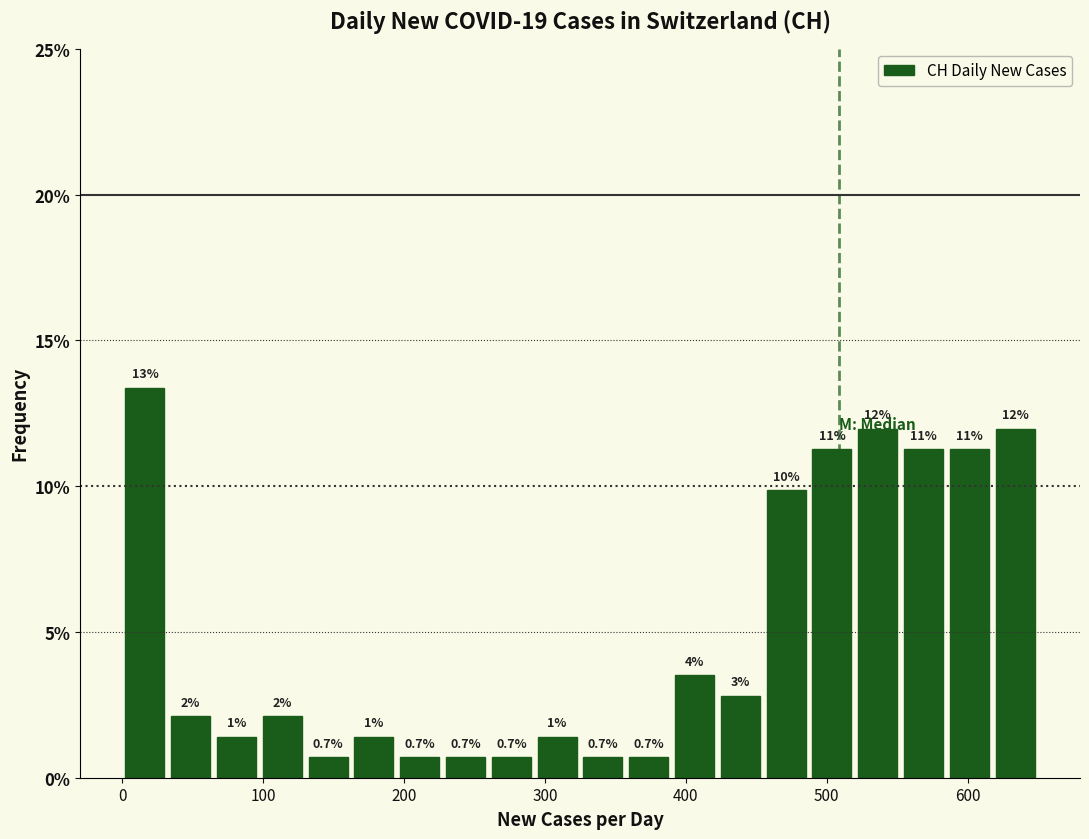

Around what value on the x-axis is the tallest bar? Give the approximate position of its centre, as read against the axis.

20